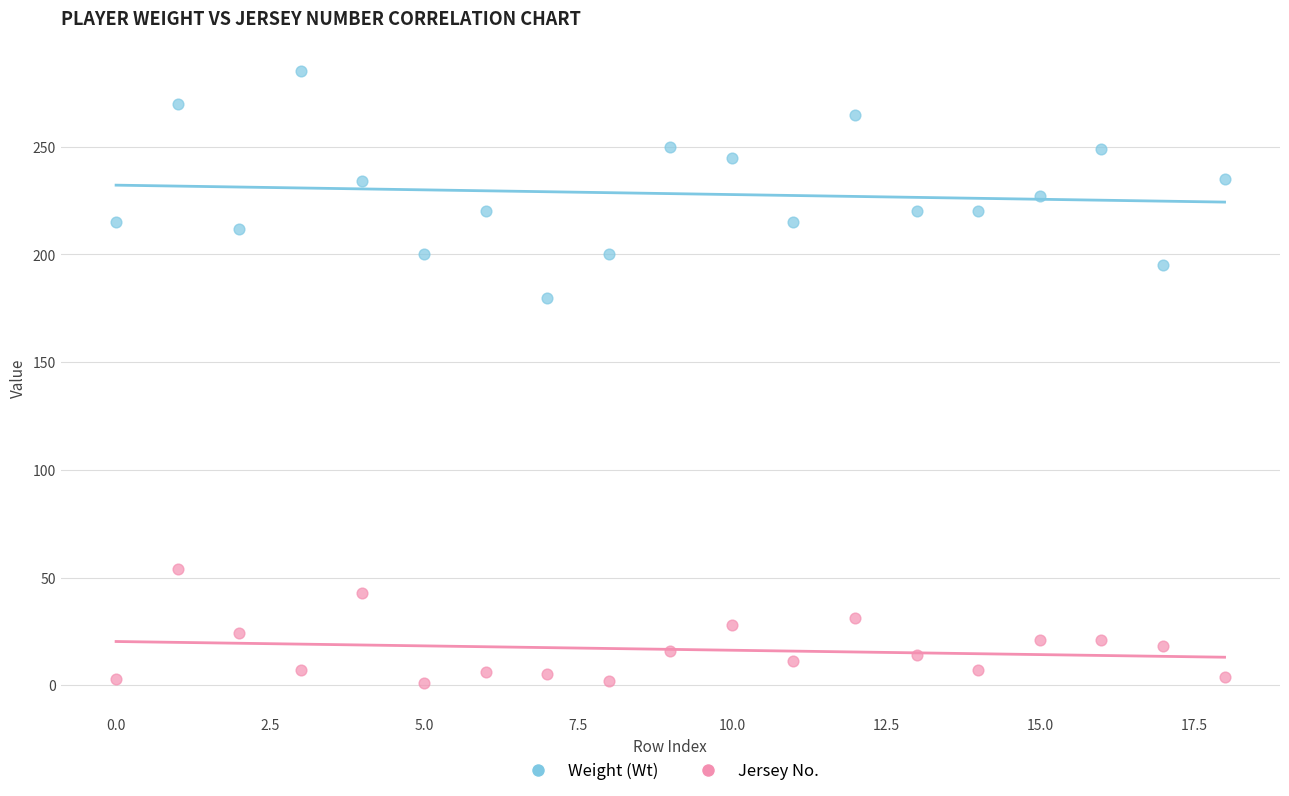

Which series reaches the maximum Y coordinate?

Weight (Wt)